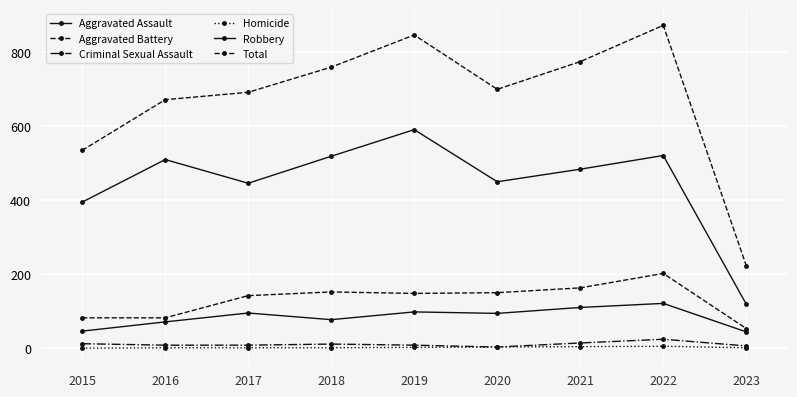

True or false: Aggravated Assault has more than 2 interior local peaks.

True